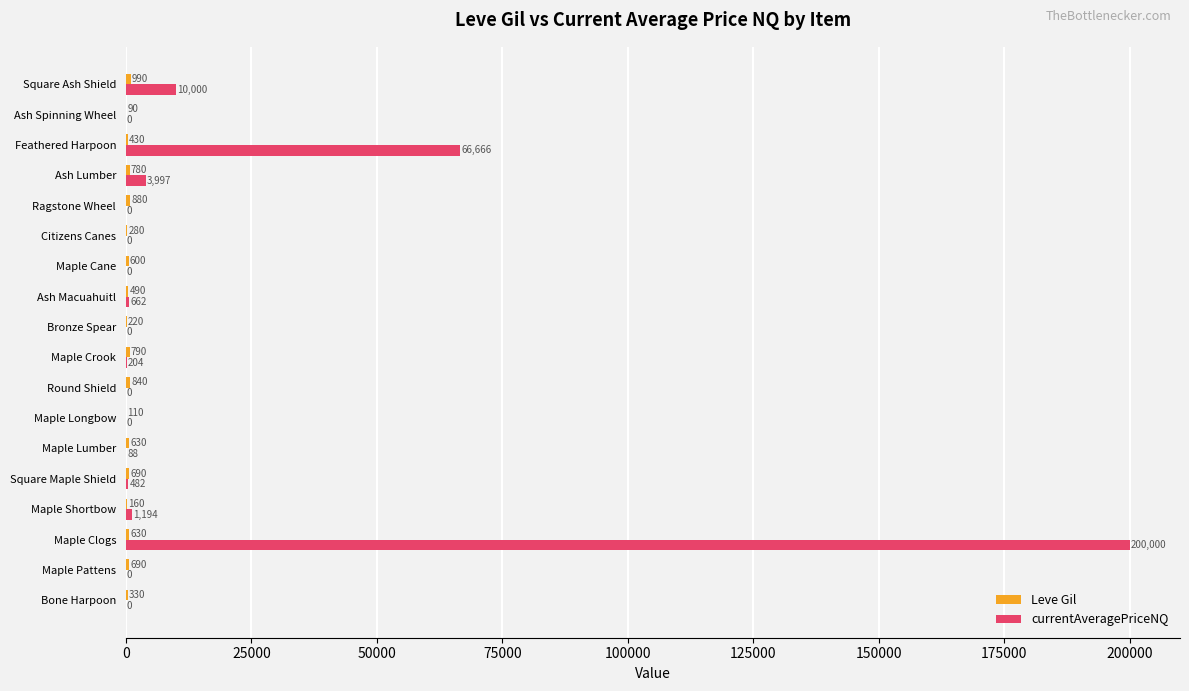

Which label corresponds to the largest value in the chart?

Maple Clogs